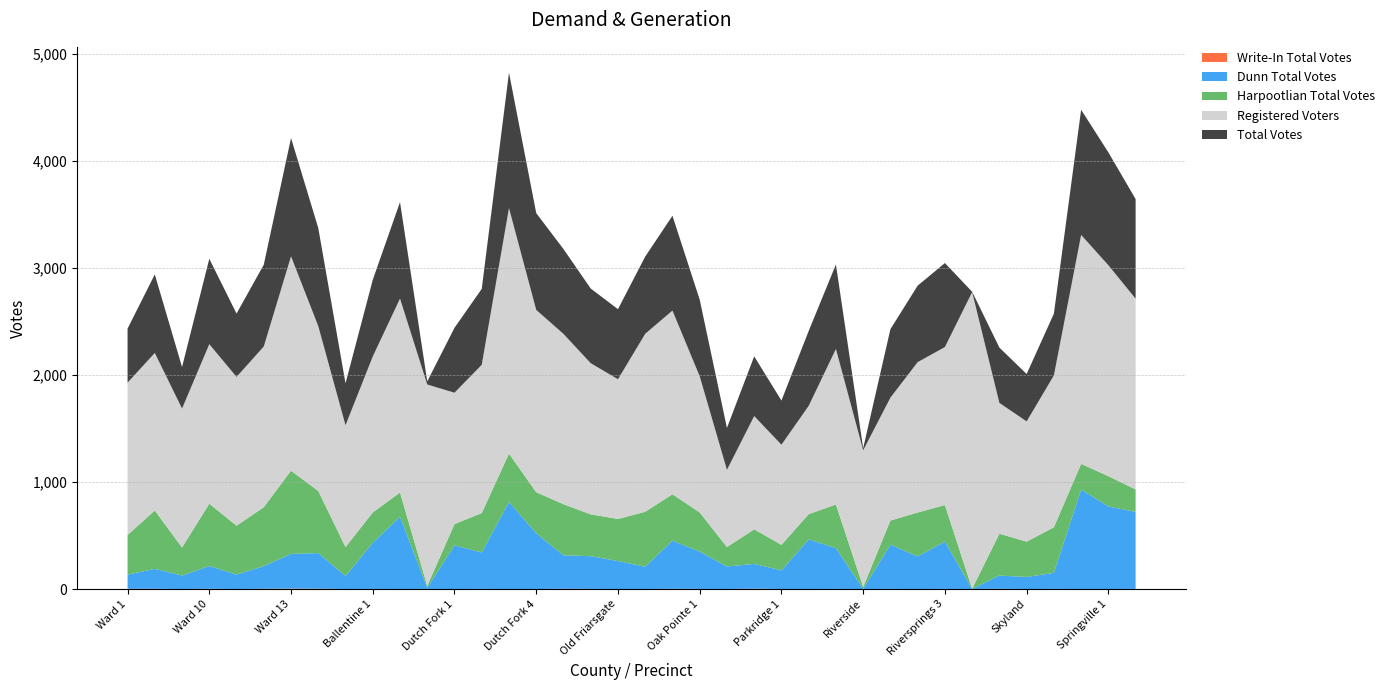

Reading left to right, transcribe all the data shown in this chart.

Harpootlian Total Votes: 371	545	262	583	457	551	778	581	271	283	227	17	199	368	452	384	478	391	393	514	433	366	181	323	239	236	408	17	225	410	341	3	391	330	426	240	283	209
Dunn Total Votes: 132	187	126	213	135	212	324	333	121	432	675	12	408	341	814	521	313	306	262	208	451	349	211	232	174	464	381	2	414	305	443	0	124	113	150	930	772	721
Write-In Total Votes: 2	2	0	2	0	2	4	3	0	1	0	0	0	1	0	0	2	1	0	0	2	1	0	3	0	0	1	0	1	0	1	0	2	0	1	0	0	1
Registered Voters: 1424	1473	1299	1491	1391	1502	2004	1541	1139	1458	1813	1883	1228	1386	2295	1704	1592	1413	1306	1664	1717	1273	722	1059	936	1012	1454	1278	1149	1406	1477	2773	1223	1124	1420	2140	1972	1783
Total Votes: 505	734	388	798	592	765	1106	917	392	716	902	29	607	710	1266	905	793	698	655	722	886	716	392	558	413	700	790	19	640	715	785	3	517	443	577	1170	1055	931